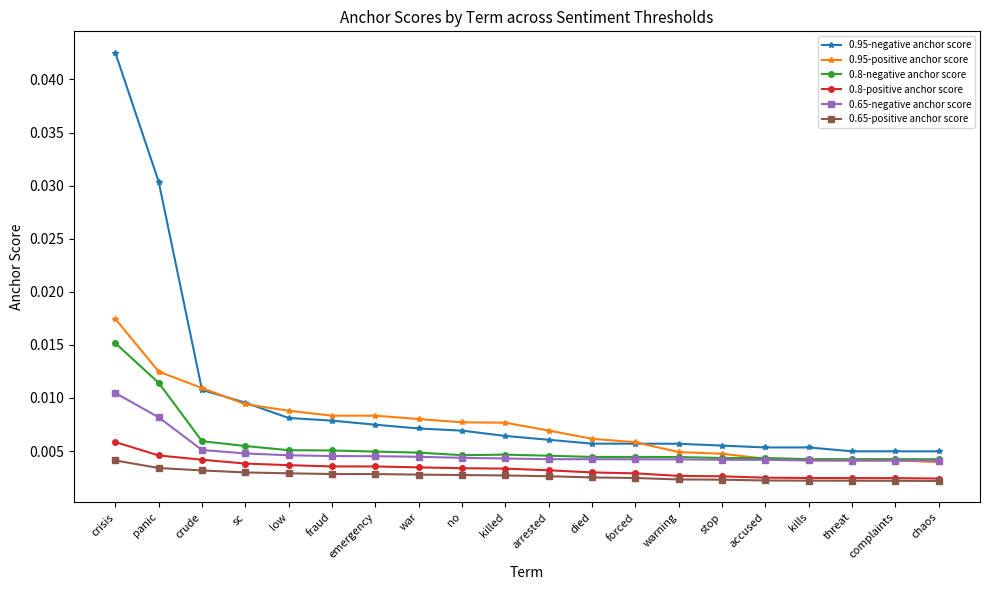

Count the 0.95-negative anchor score values in the range 0 to 1.

20